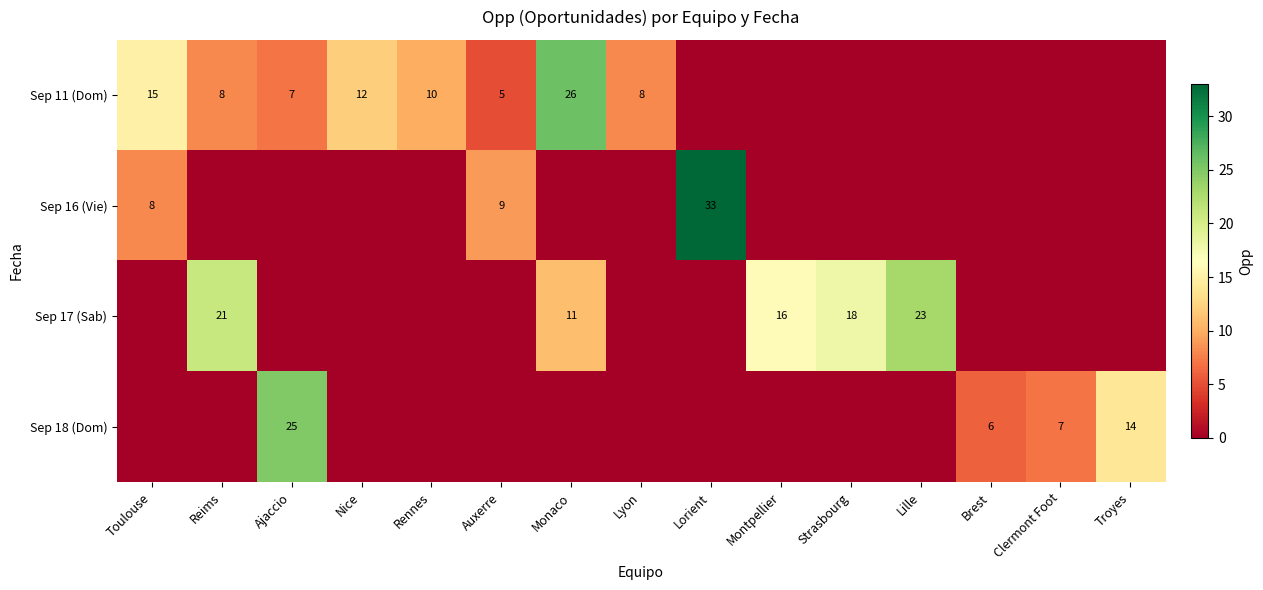

How many series are shown in this chart?

4